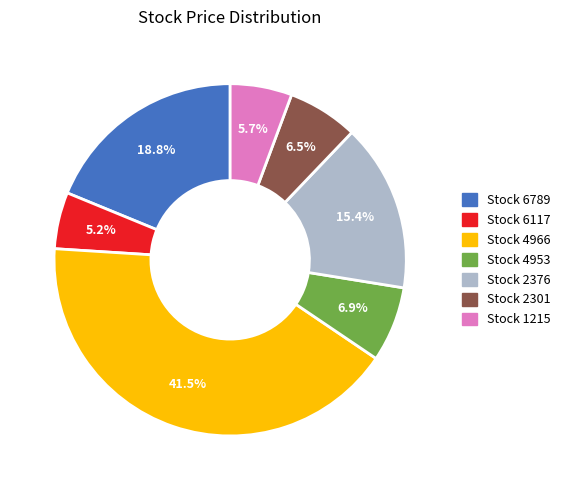

Does any single category account for the majority?

No